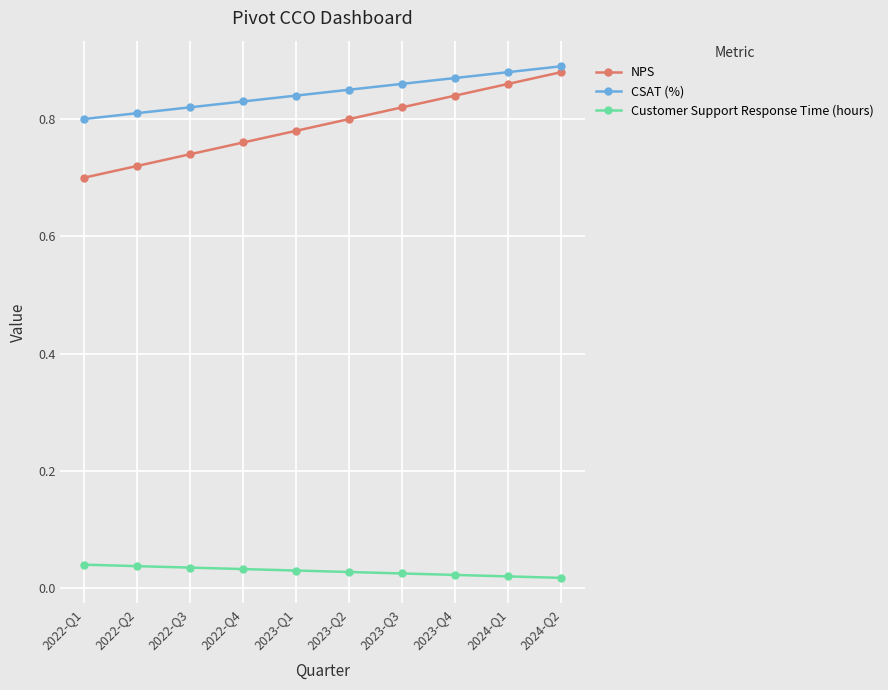

What is the sum of all NPS values?

7.9